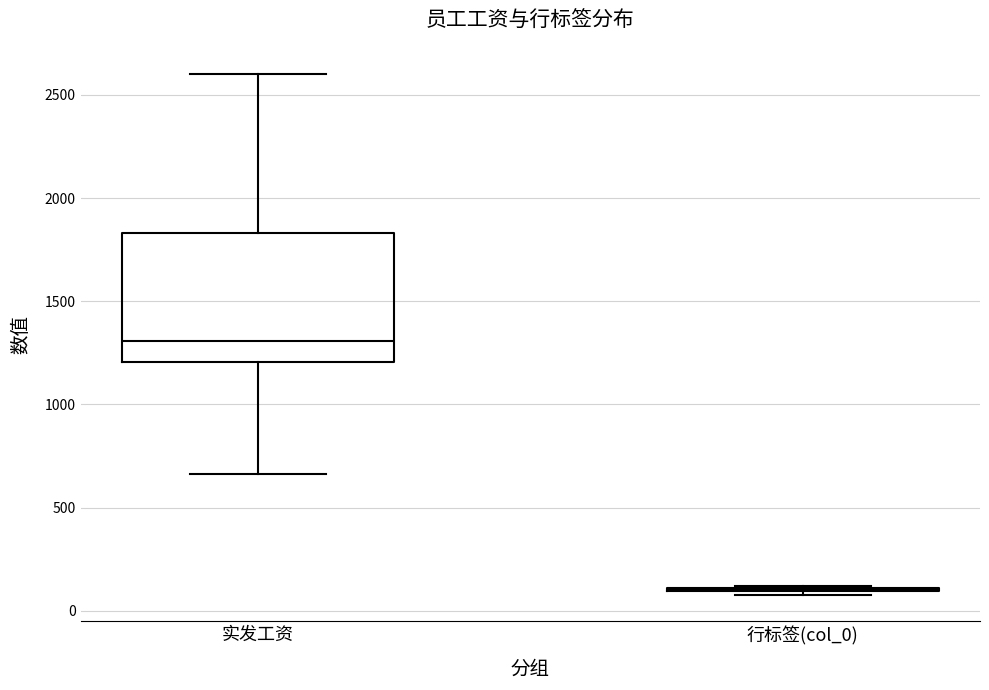

Comparing the boxes themselves (not the whiskers), which one is the tallest?

实发工资